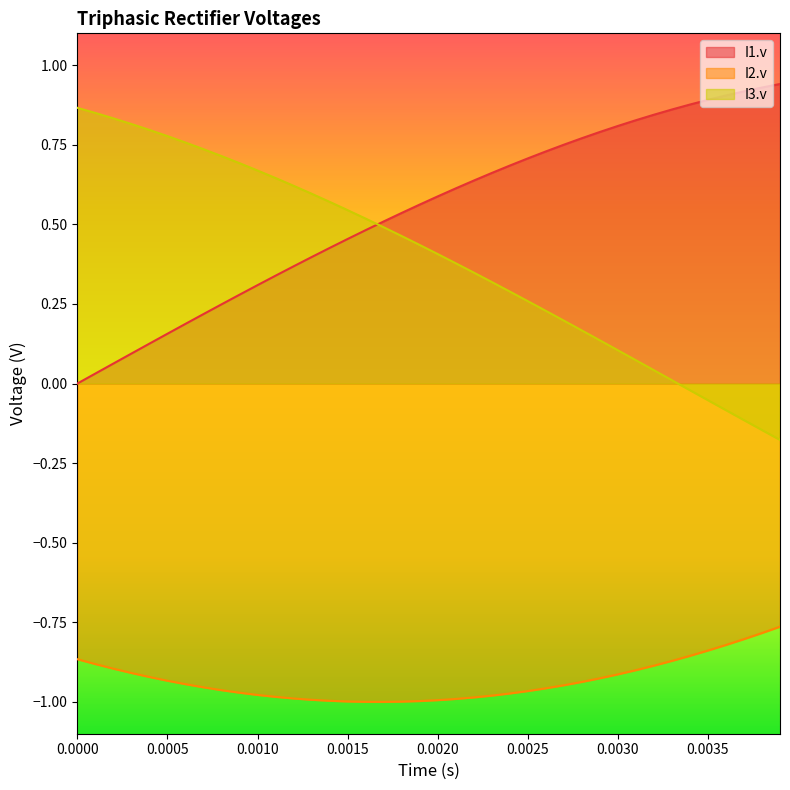

After their last crossing, which series has the higher values: I1.v or I3.v?

I1.v